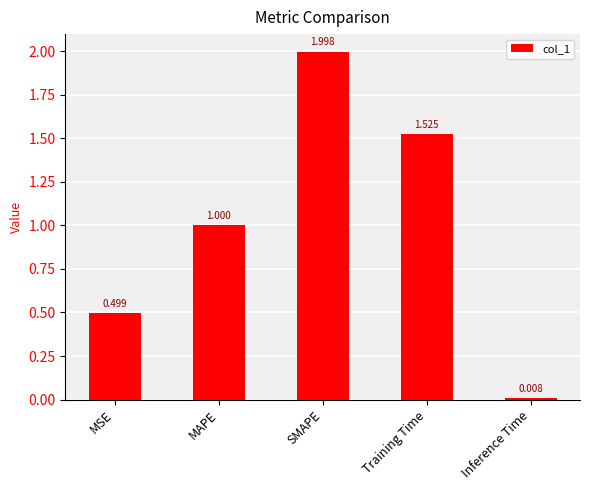

What is the change in value from MAPE to Inference Time?

-1.0